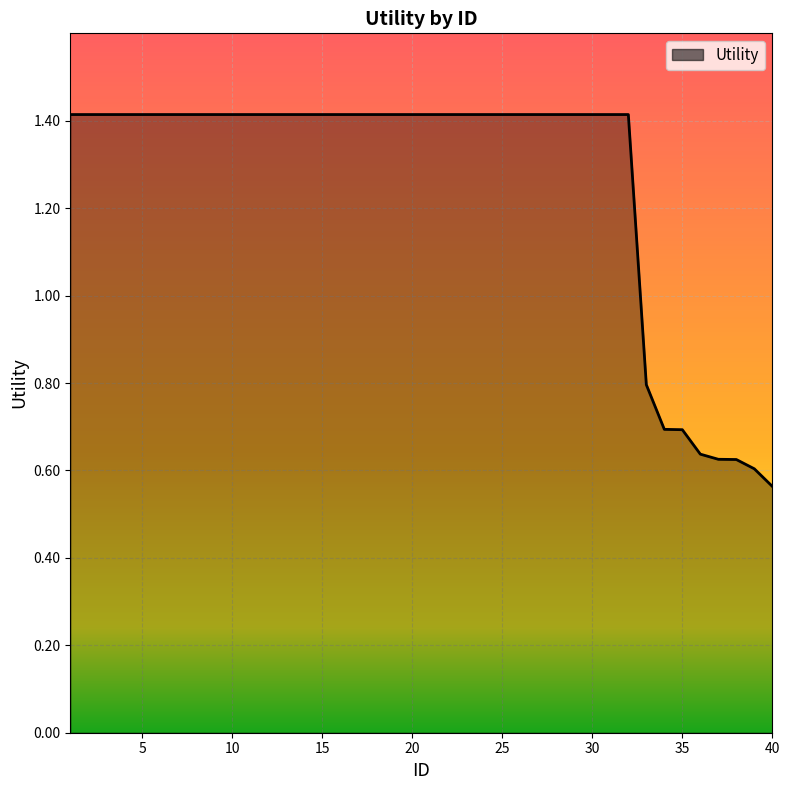

What is the maximum value shown in the chart?

1.4